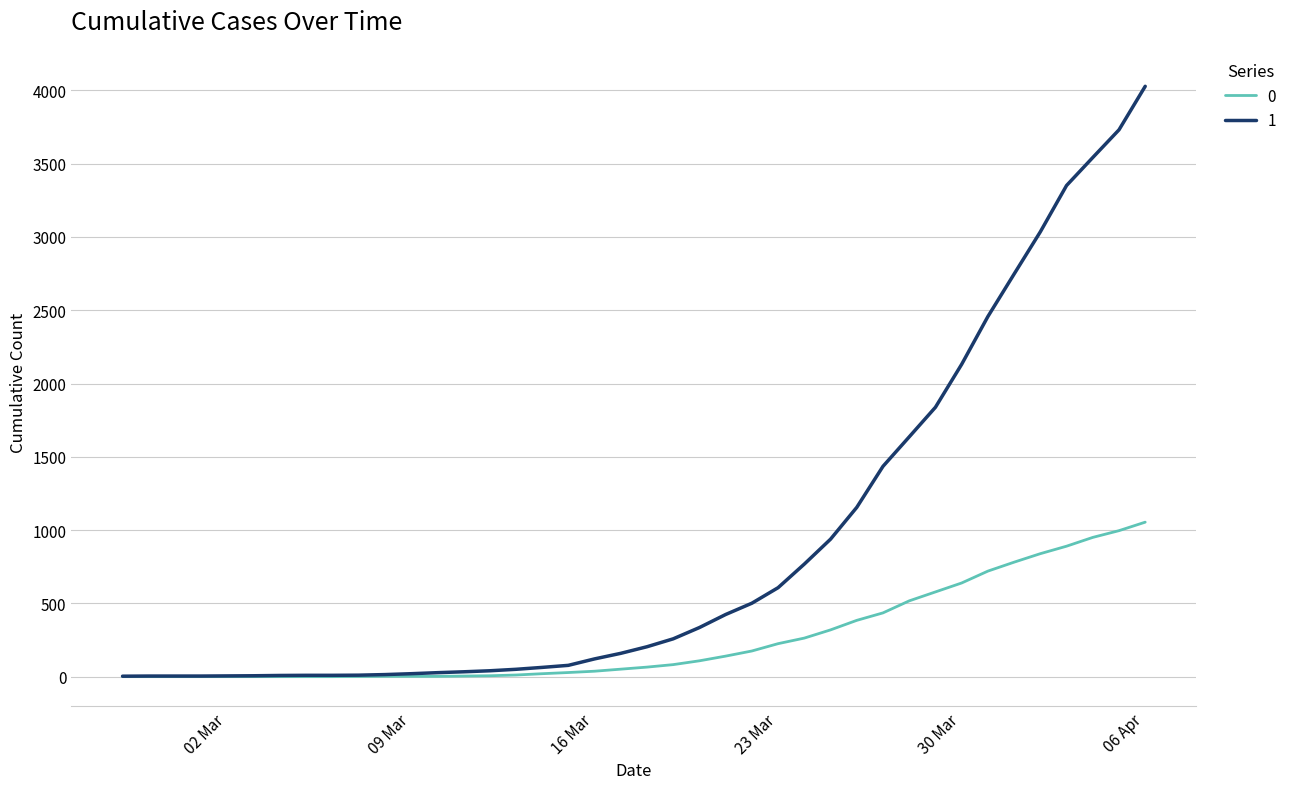

What is the maximum value shown in the chart?

4028